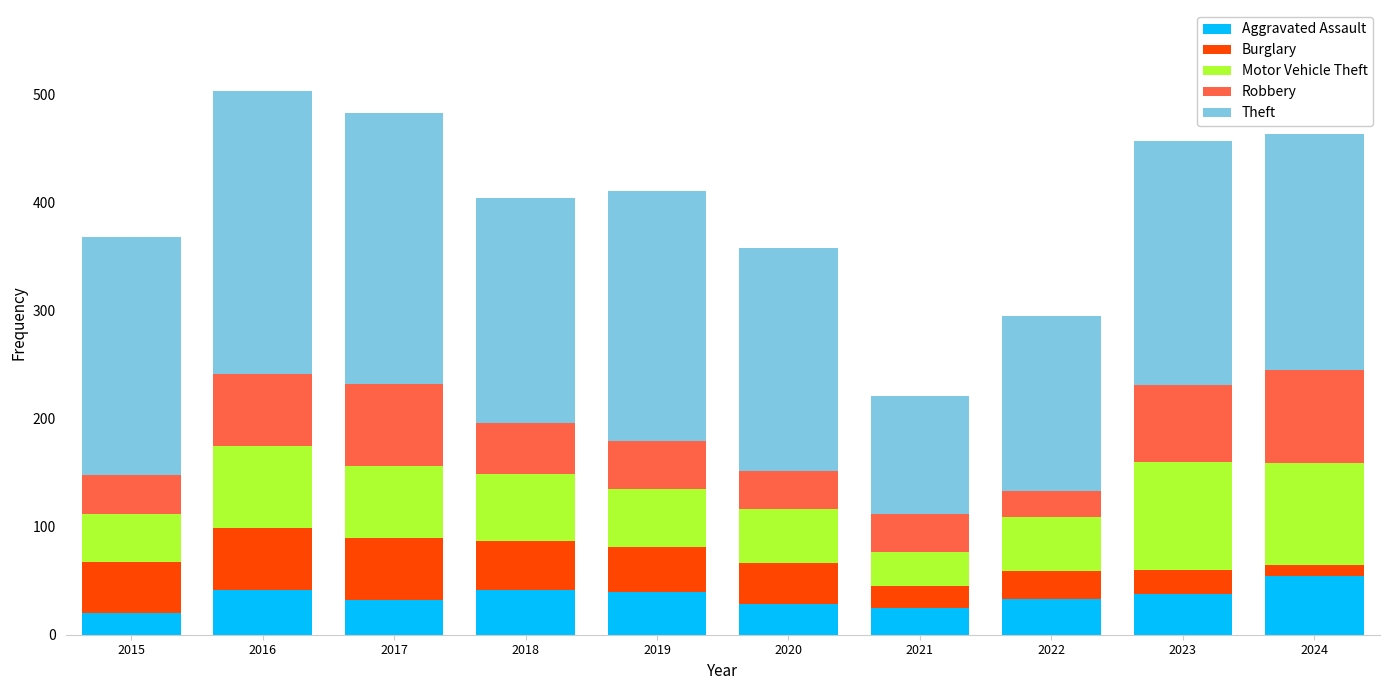

What is the total value across all series at 2017?

483